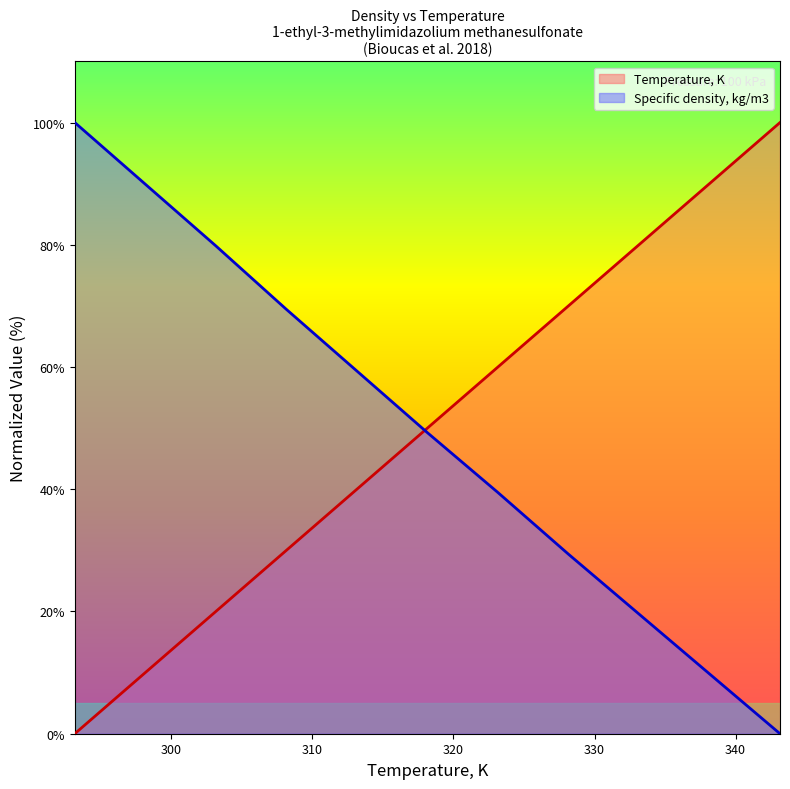

Between 318.15 and 333.15, which series saw the biggest shift?

Temperature, K